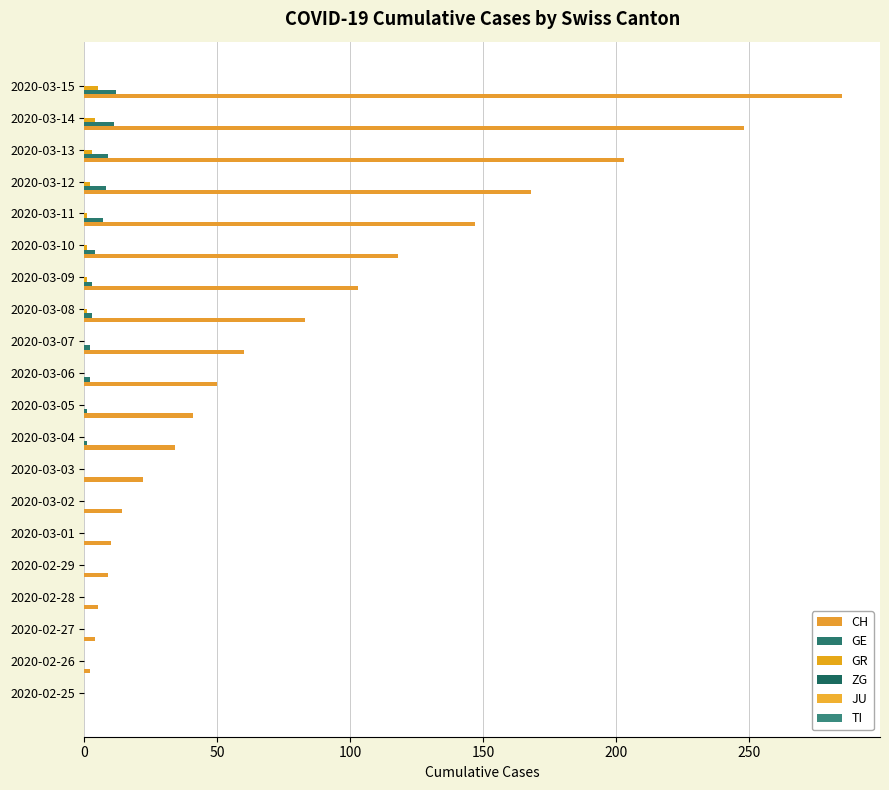

How many series are shown in this chart?

3